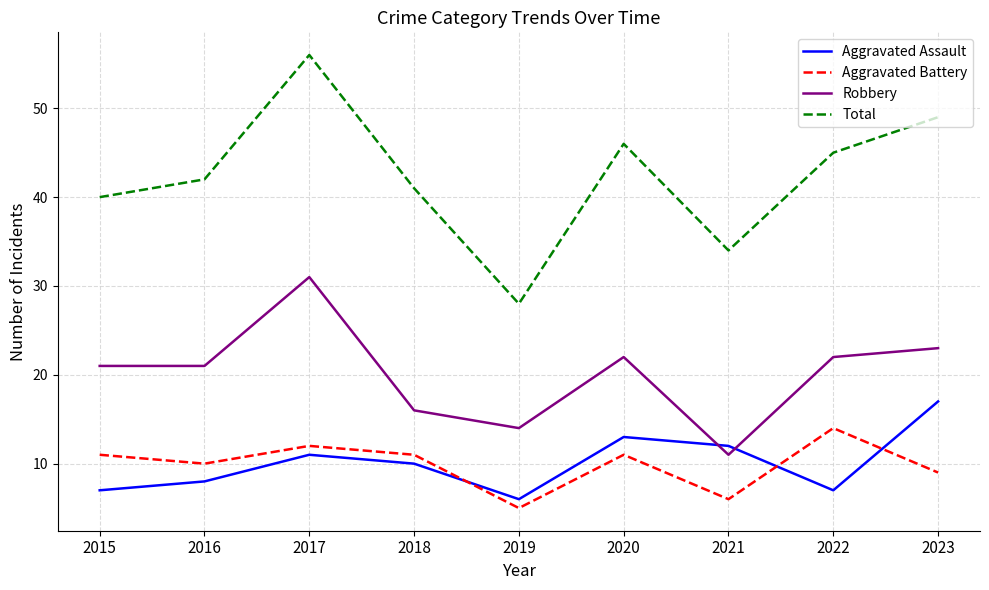

True or false: Aggravated Battery has a value of 6 at 2018.

False